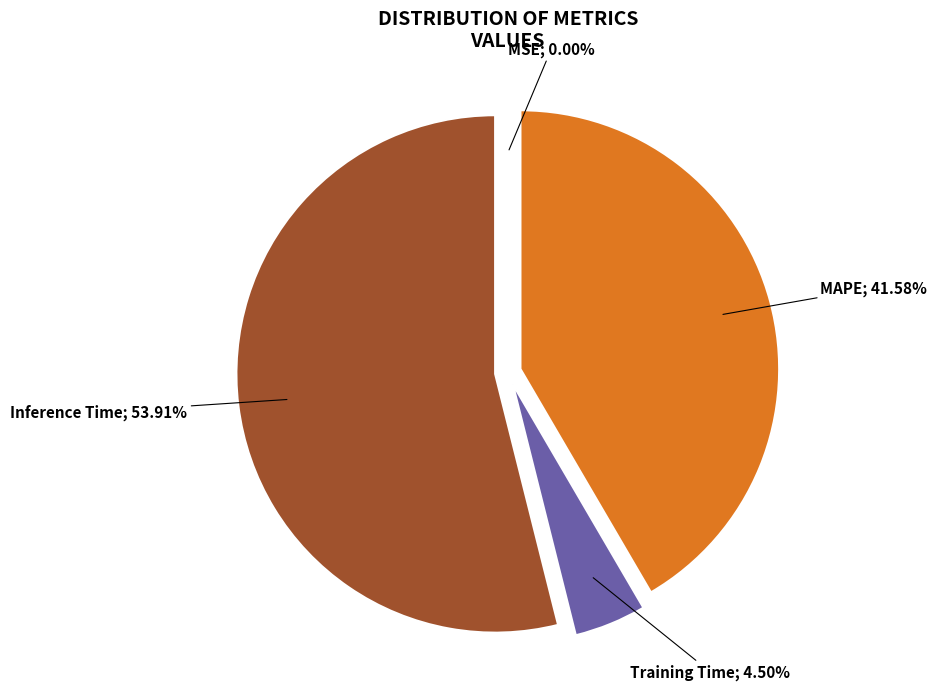

Does any single category account for the majority?

Yes